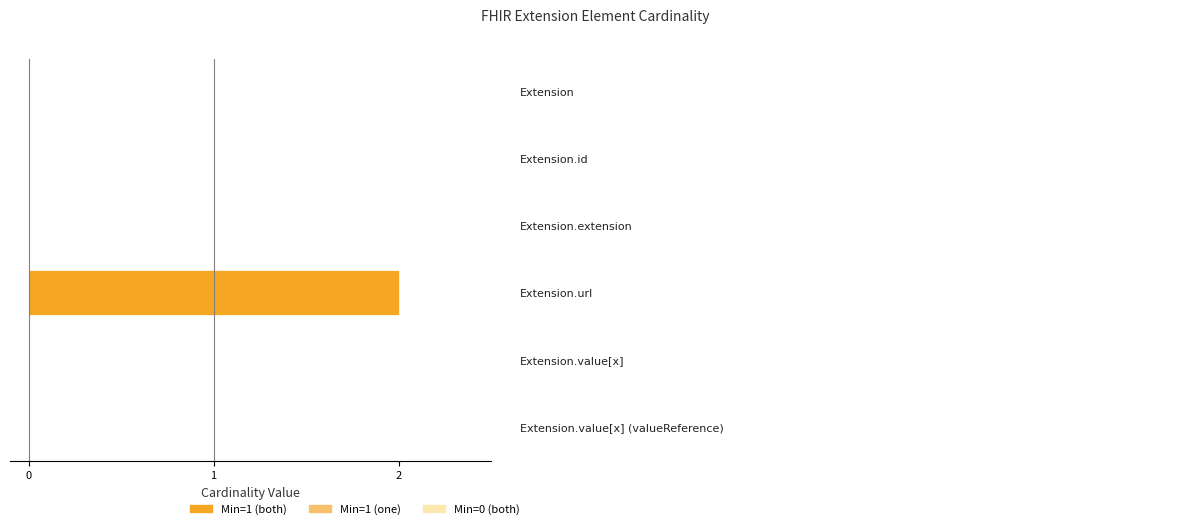

Count the number of data series in this chart.

1